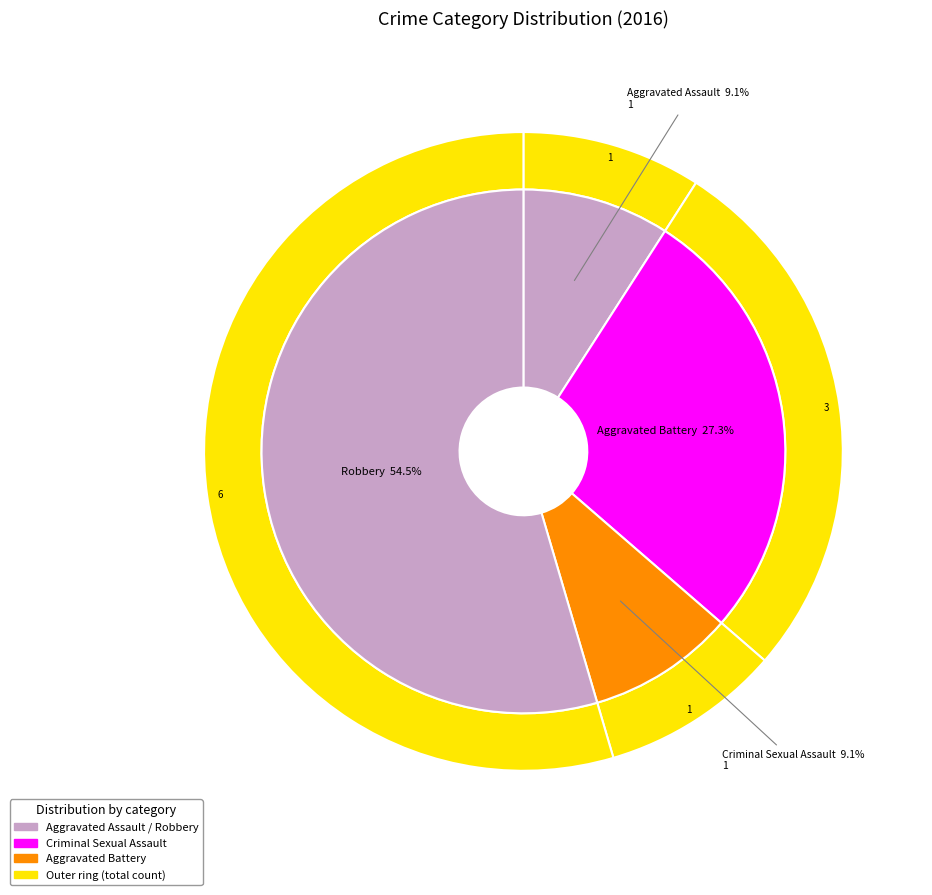

Is there any slice that represents more than half of the pie?

Yes